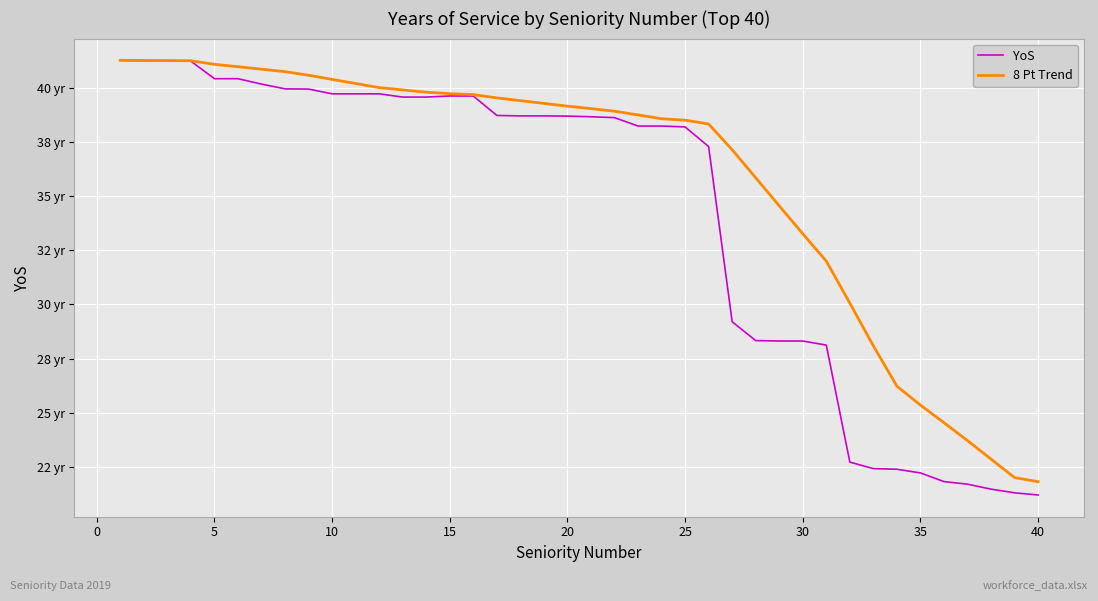

What is the difference between the maximum and minimum values in the 8 Pt Trend series?

19.5